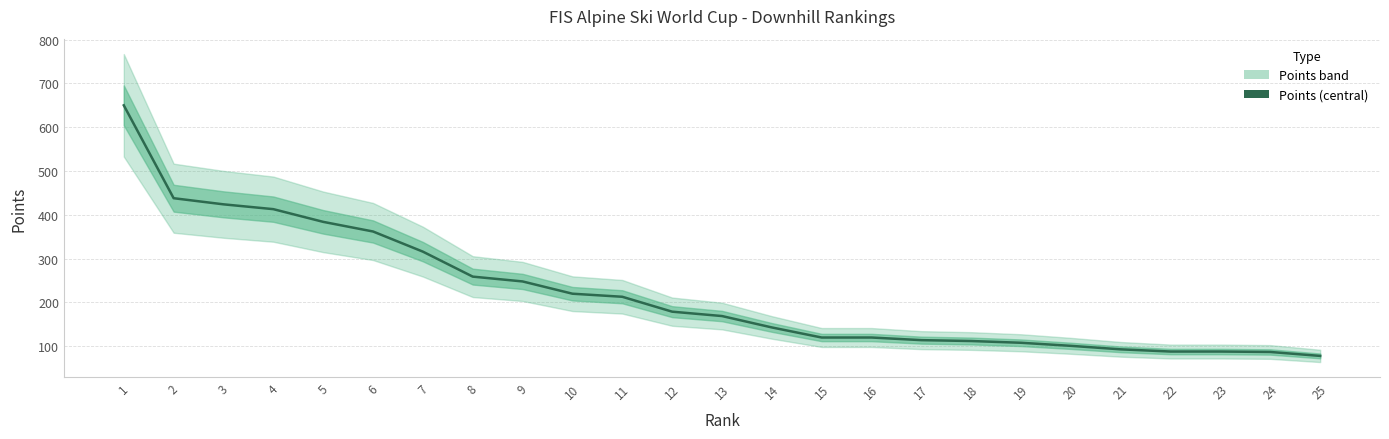

The chart shows a value of 362 at 6. True or false?

True